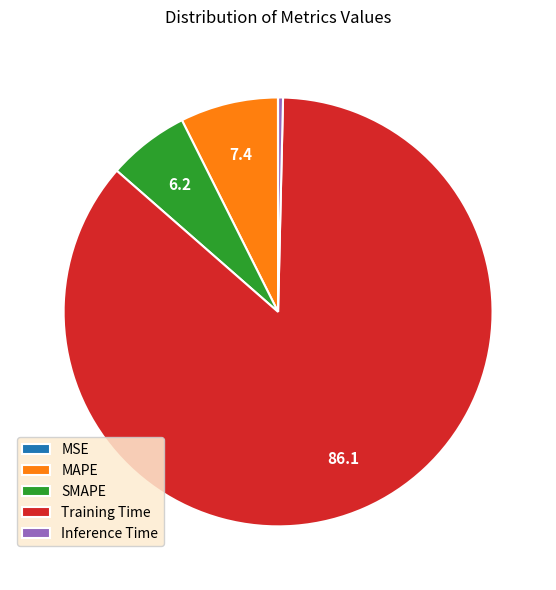

Combined, do Inference Time and MAPE account for over 50%?

No